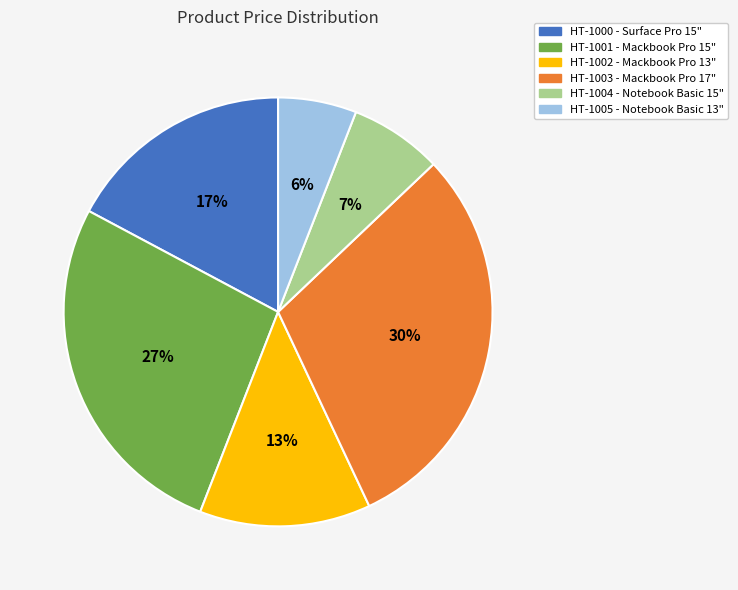

To the nearest percent, what percentage of the pie is HT-1003?

30%